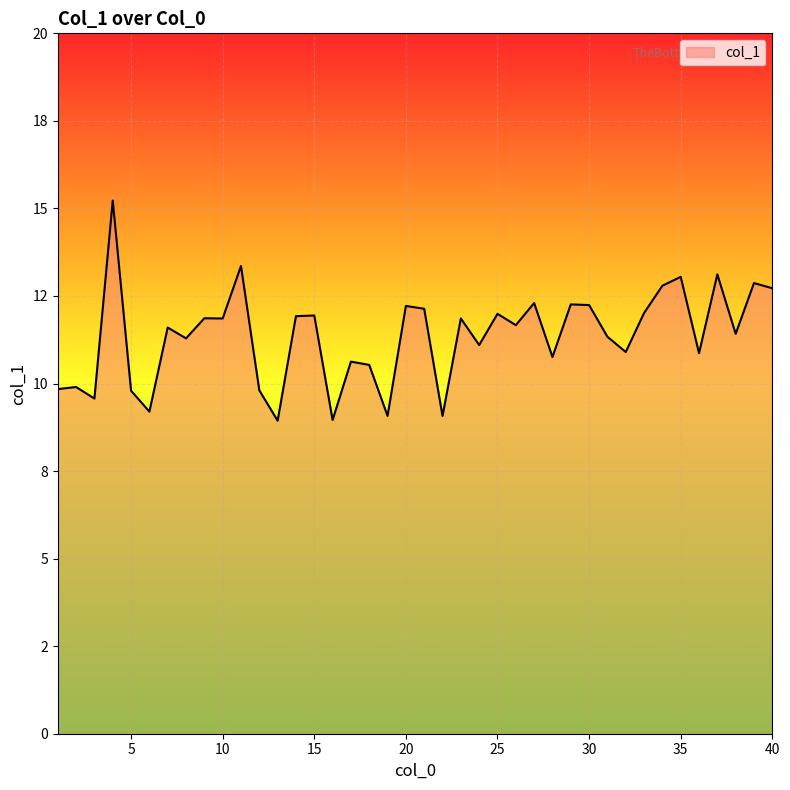

Does the chart display data point markers on the line(s)?

No